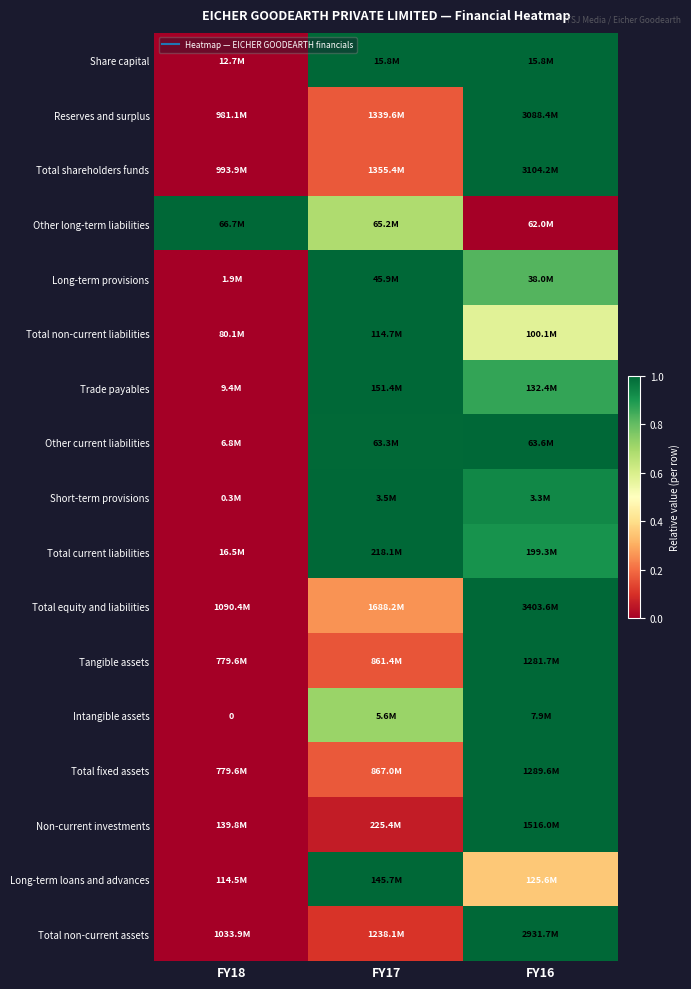

True or false: Short-term provisions has a value of 0.7 at FY17.

False